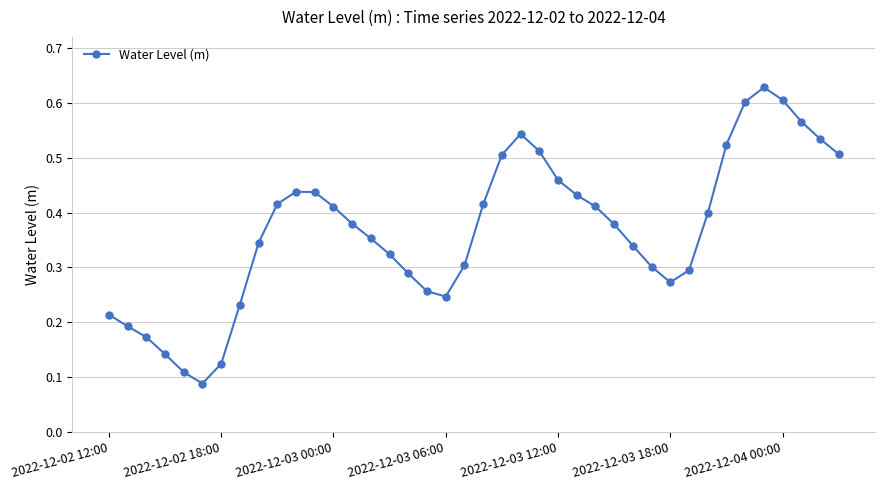

How many interior local peaks (higher than both neighbors) does the data have?

3